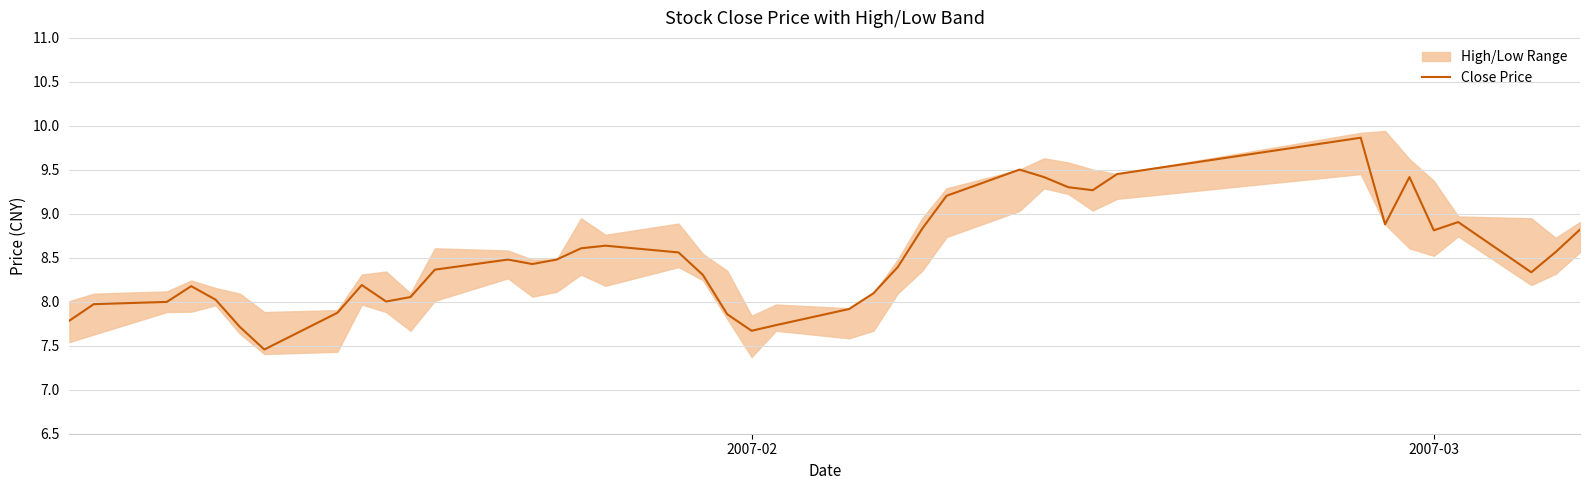

What is the lowest value of the Close Price series?

7.5